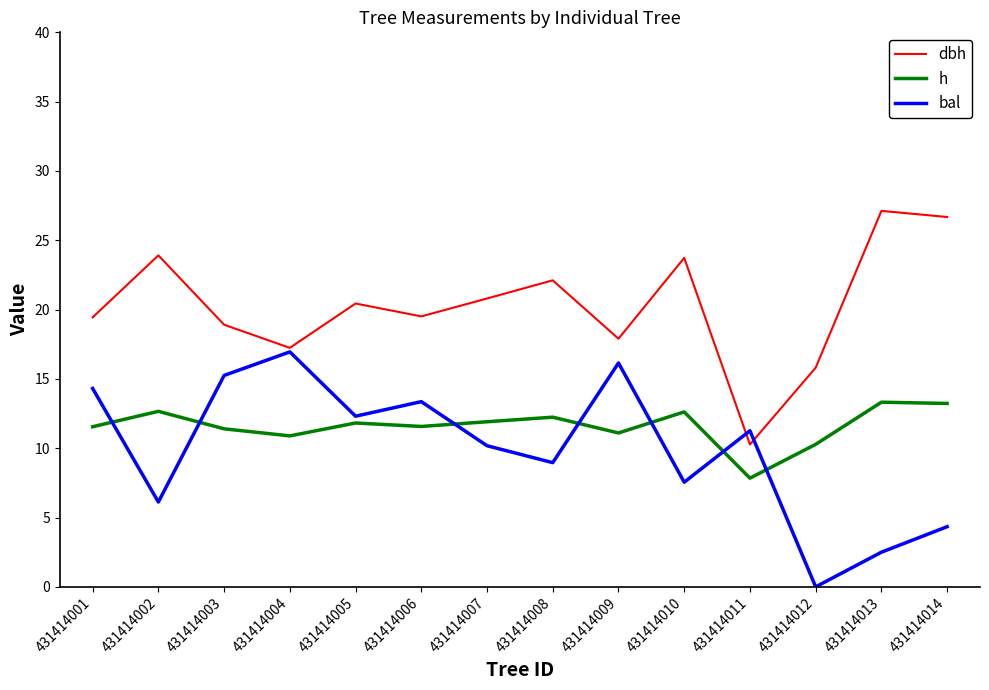

At which label does dbh first exceed 20?

431414002